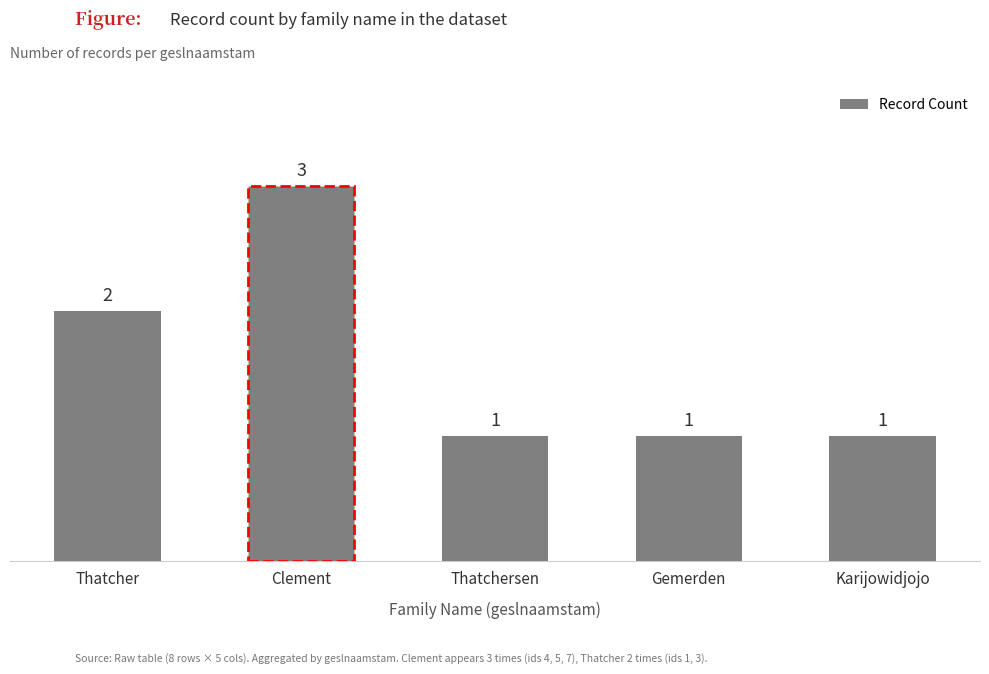

Which label corresponds to the largest value in the chart?

Clement